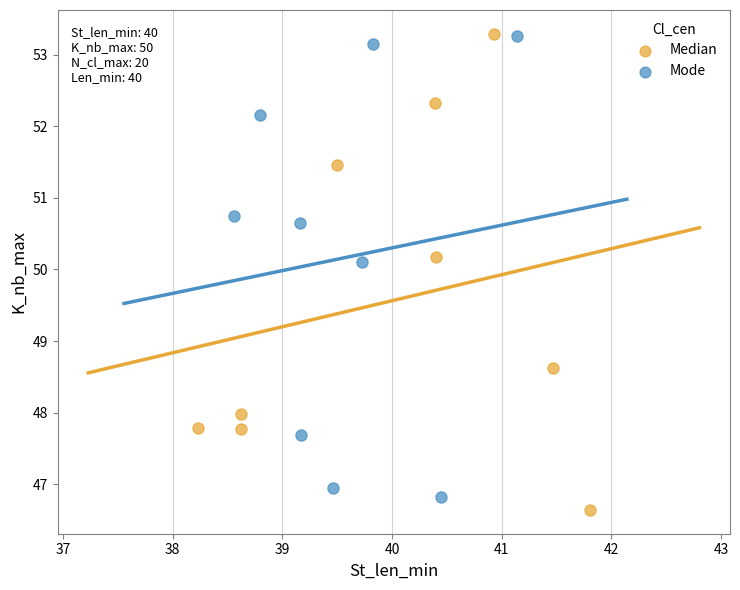

Which series has the largest Y range (max minus min)?

Median